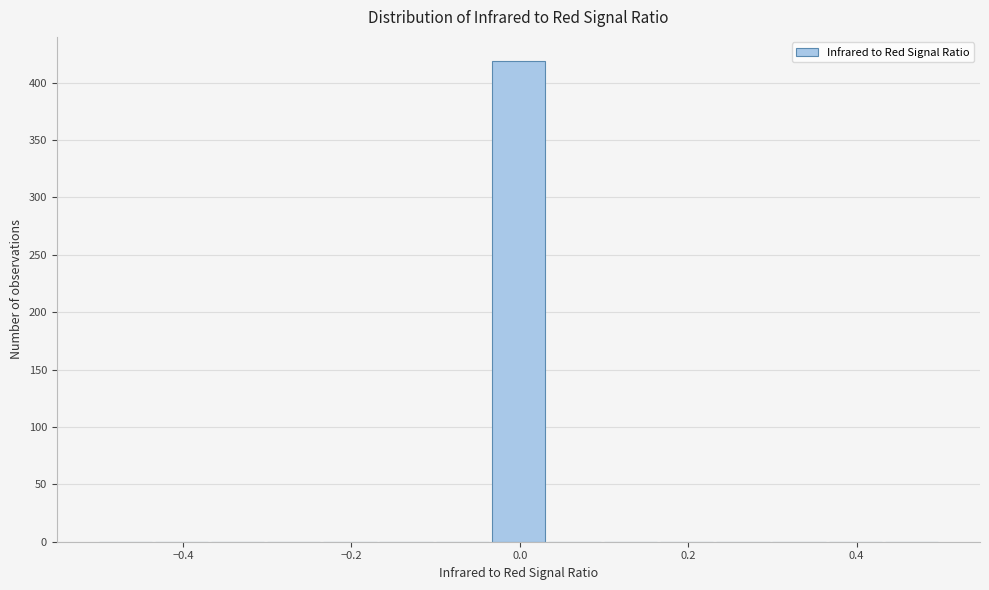

Read against the x-axis, roughly where is the centre of the tallest bar?

0.00